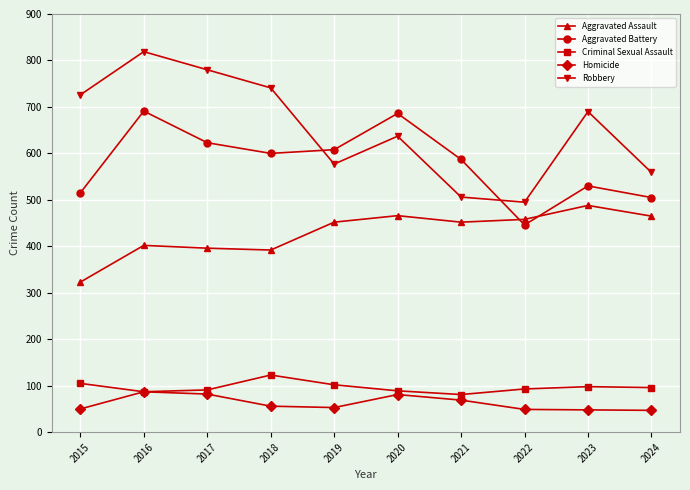

True or false: Aggravated Battery and Criminal Sexual Assault intersect in this chart.

False